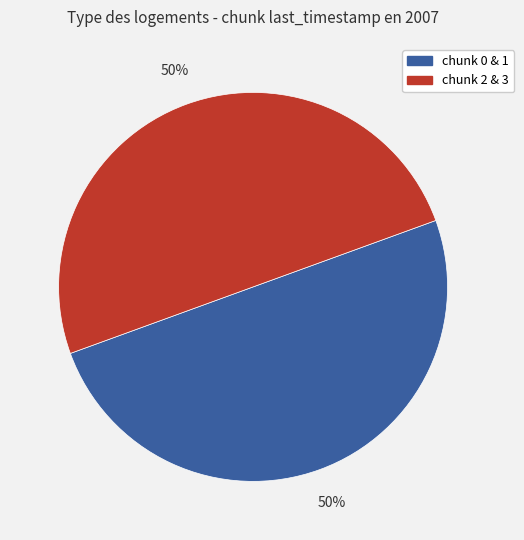

To the nearest percent, what is the average slice percentage?

50%